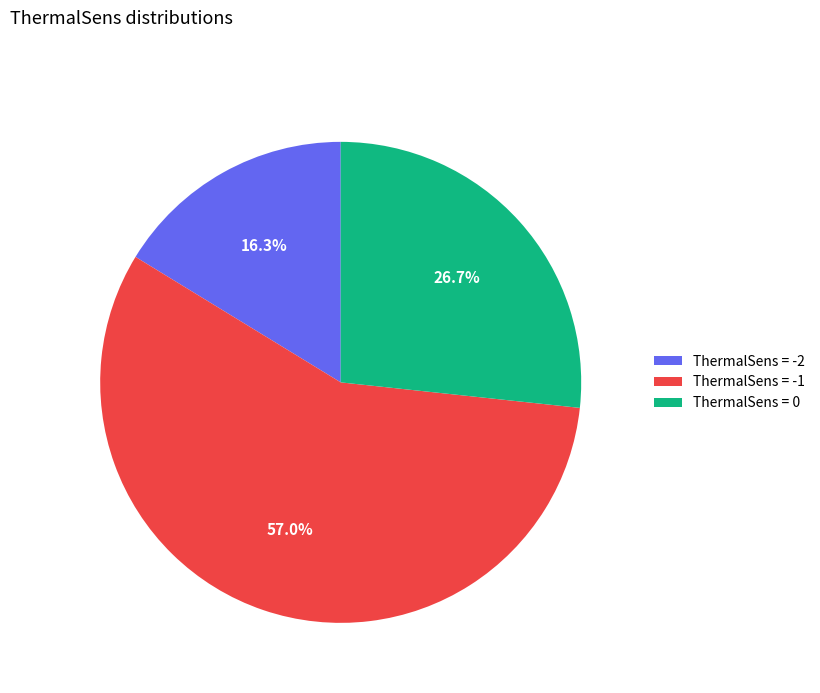

What percentage do ThermalSens = -2 and ThermalSens = 0 together represent?

43.0%